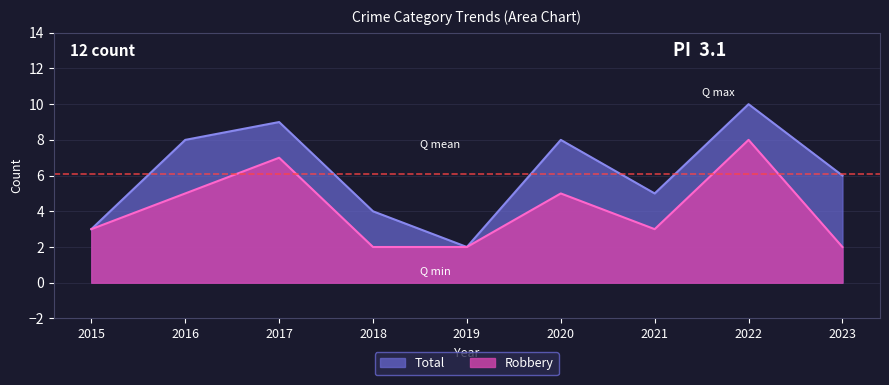

Which has a higher value, 2019 or 2022?

2022